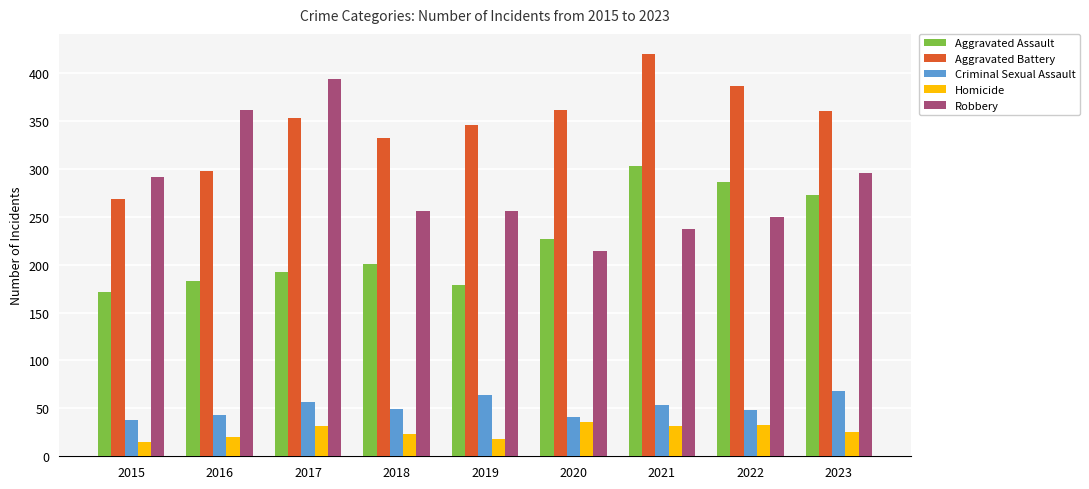

What is the difference between the Homicide values at 2017 and 2019?

14